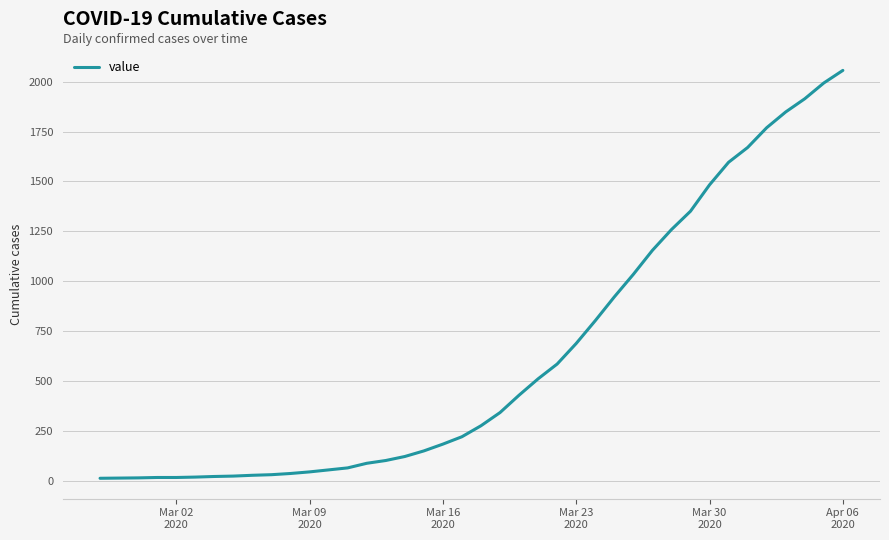

What is the difference between the maximum and minimum values?

2042